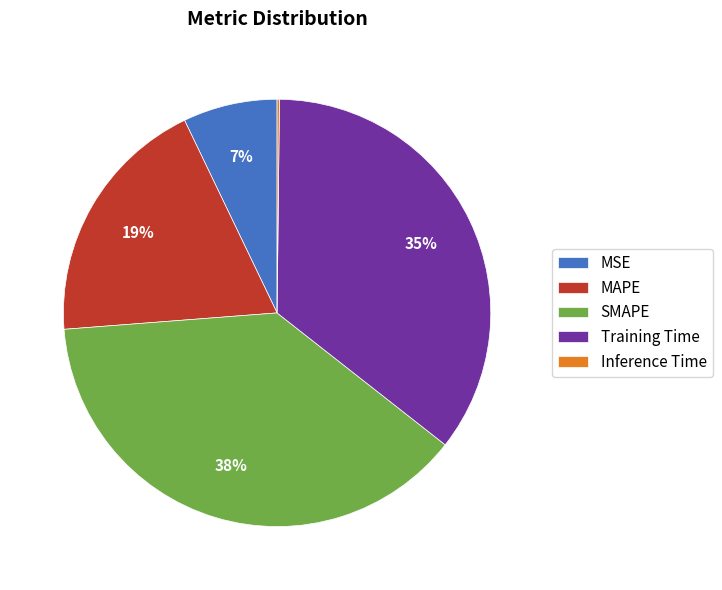

The Training Time slice represents 35% of the pie. True or false?

True